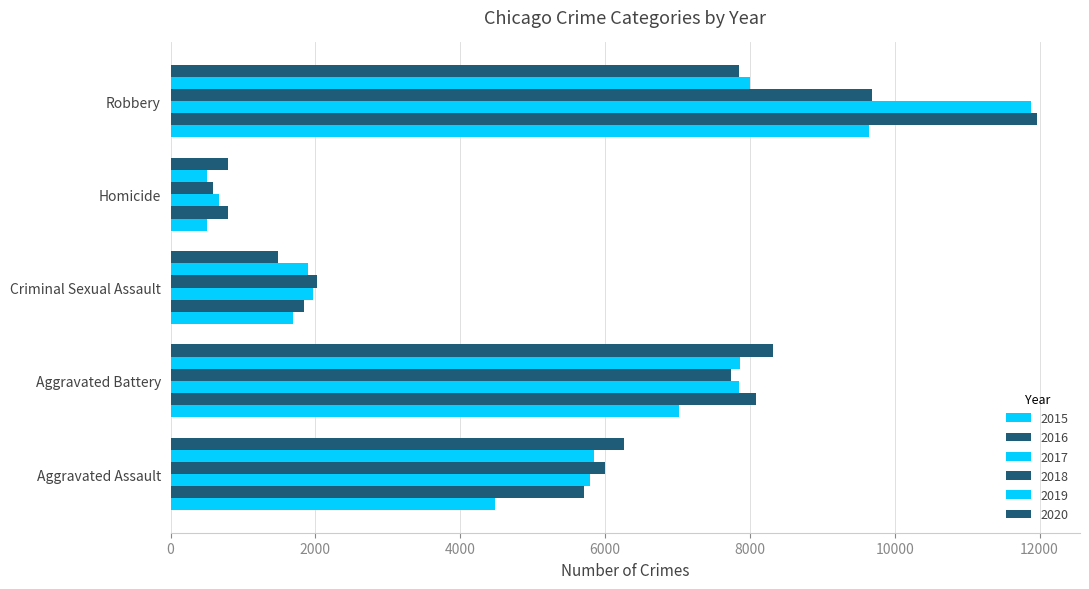

Rank the series at Robbery from highest to lowest value.

2016, 2017, 2018, 2015, 2019, 2020